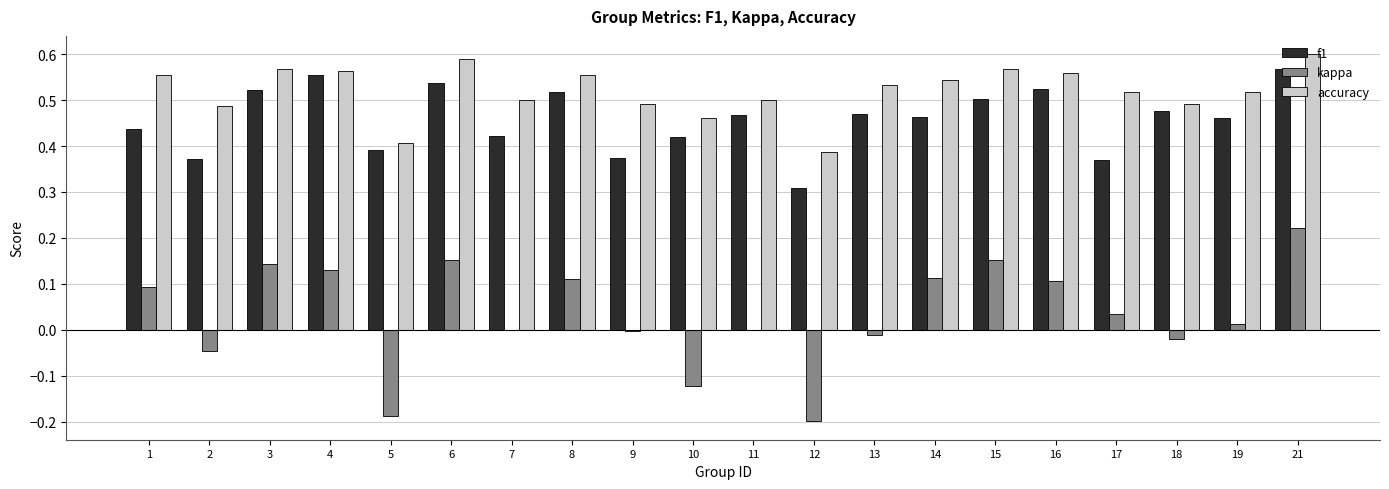

What is the sum of all kappa values?

0.7